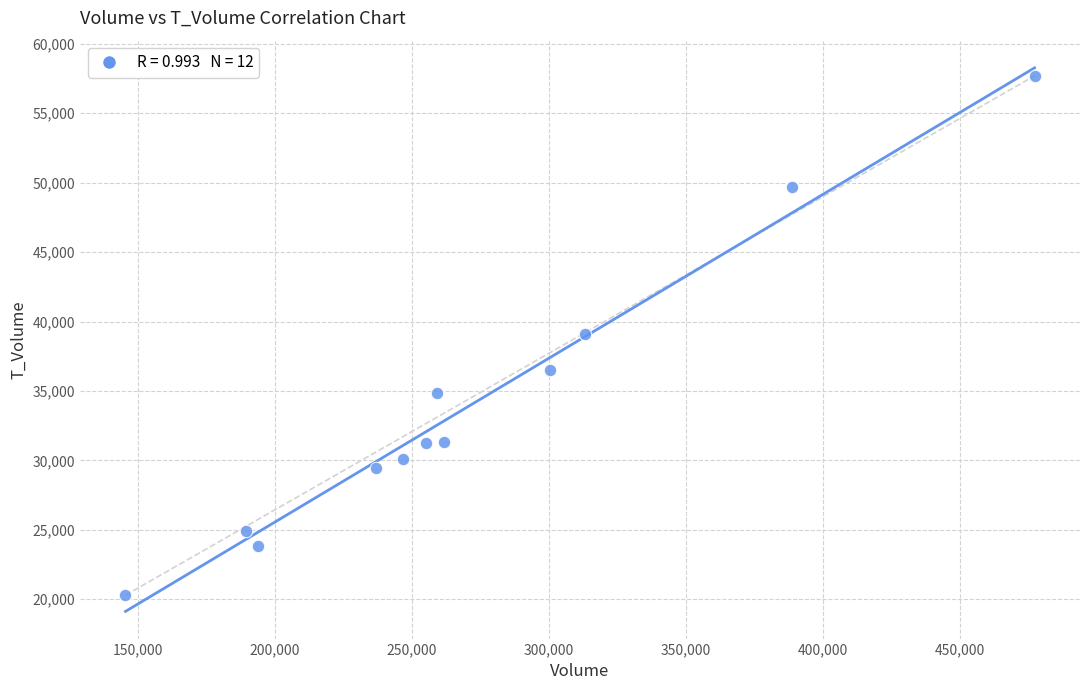

What is the range of X values (max minus min)?

331770